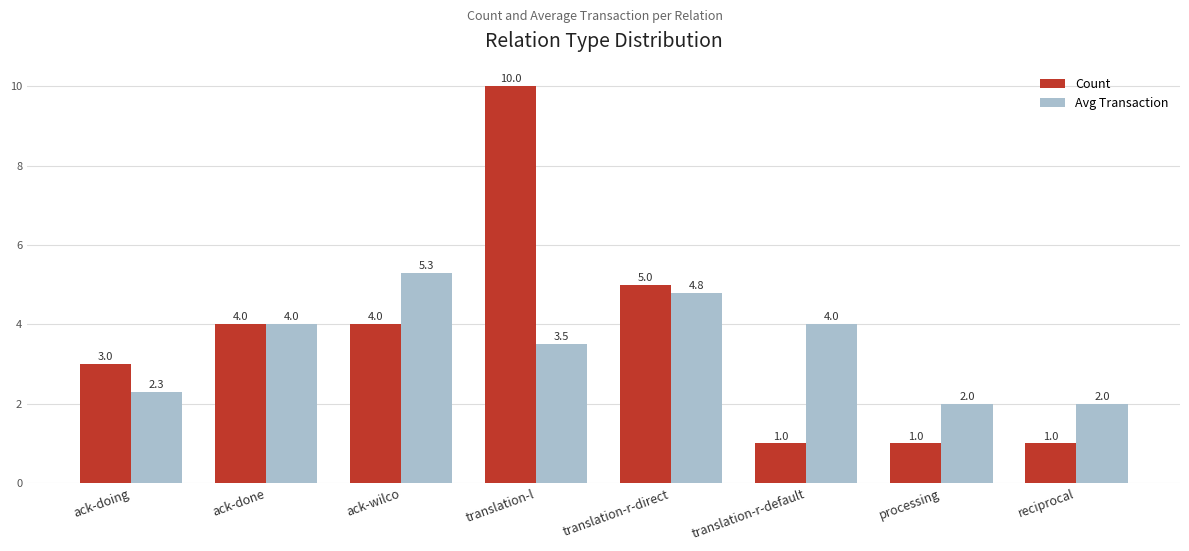

Reading left to right, transcribe all the data shown in this chart.

Count: ack-doing=3.0	ack-done=4.0	ack-wilco=4.0	translation-l=10.0	translation-r-direct=5.0	translation-r-default=1.0	processing=1.0	reciprocal=1.0
Avg Transaction: ack-doing=2.3	ack-done=4.0	ack-wilco=5.3	translation-l=3.5	translation-r-direct=4.8	translation-r-default=4.0	processing=2.0	reciprocal=2.0